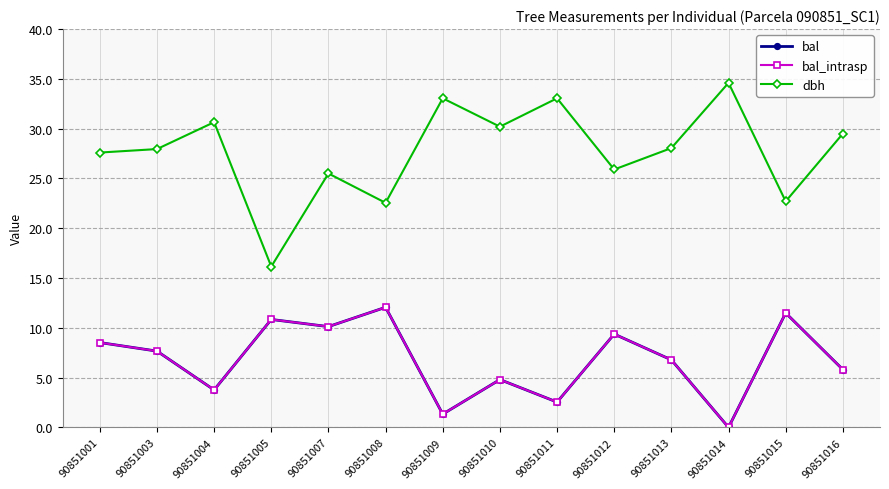

How many lines are shown in the chart?

3